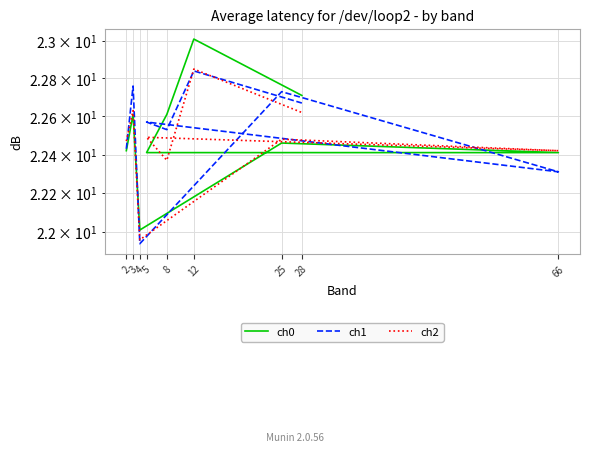

Reading left to right, list all the values displayed in this chart.

ch0: 22.4	22.6	22.0	22.5	22.4	22.4	22.6	23.0	22.7
ch1: 22.4	22.8	21.9	22.7	22.3	22.6	22.5	22.8	22.7
ch2: 22.5	22.6	22.0	22.5	22.4	22.5	22.4	22.9	22.6